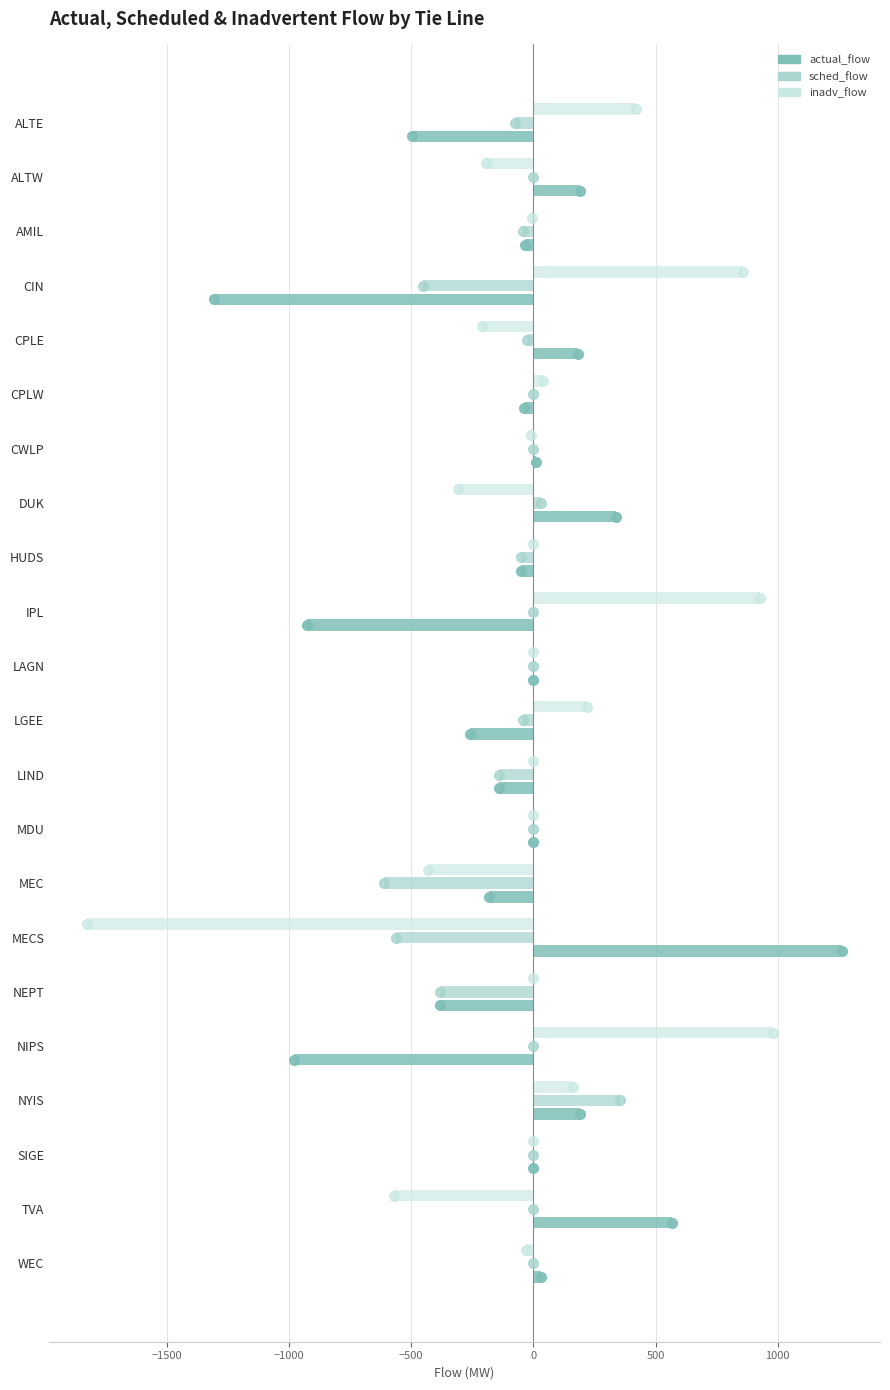

True or false: inadv_flow has a value of -1462.3 at NEPT.

False